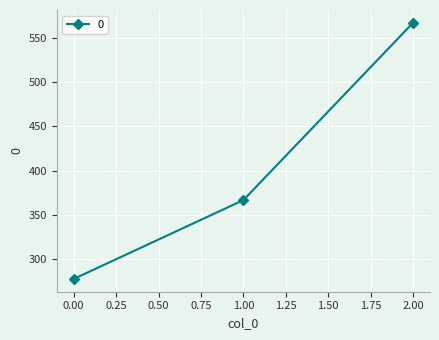

Is it true that the value at 2.00 is 566.7?

True